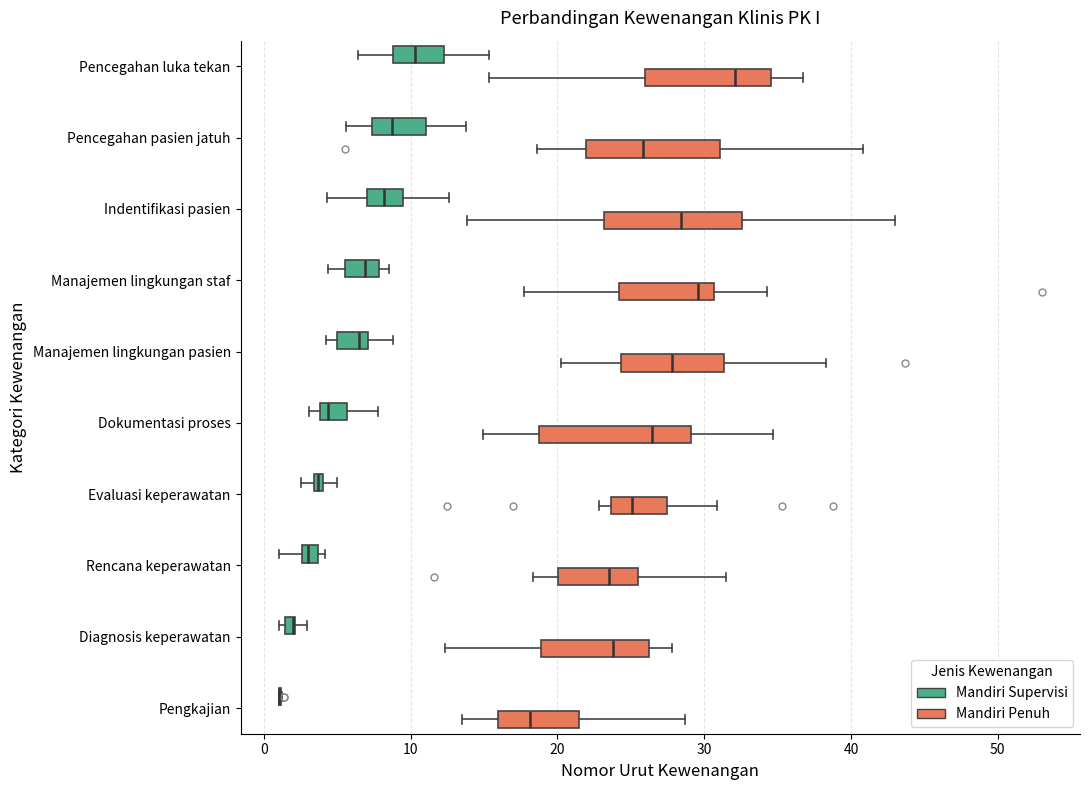

Where is the right edge of the box for Indentifikasi pasien (Mandiri Supervisi) on the x-axis? The values are not printed on the chart, so give them approximately, as read against the axis.

9